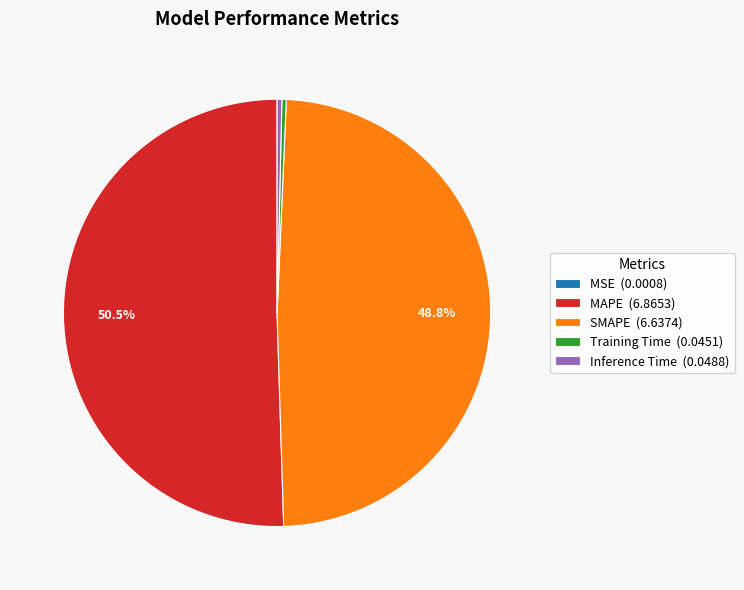

The Training Time slice represents 0% of the pie. True or false?

True